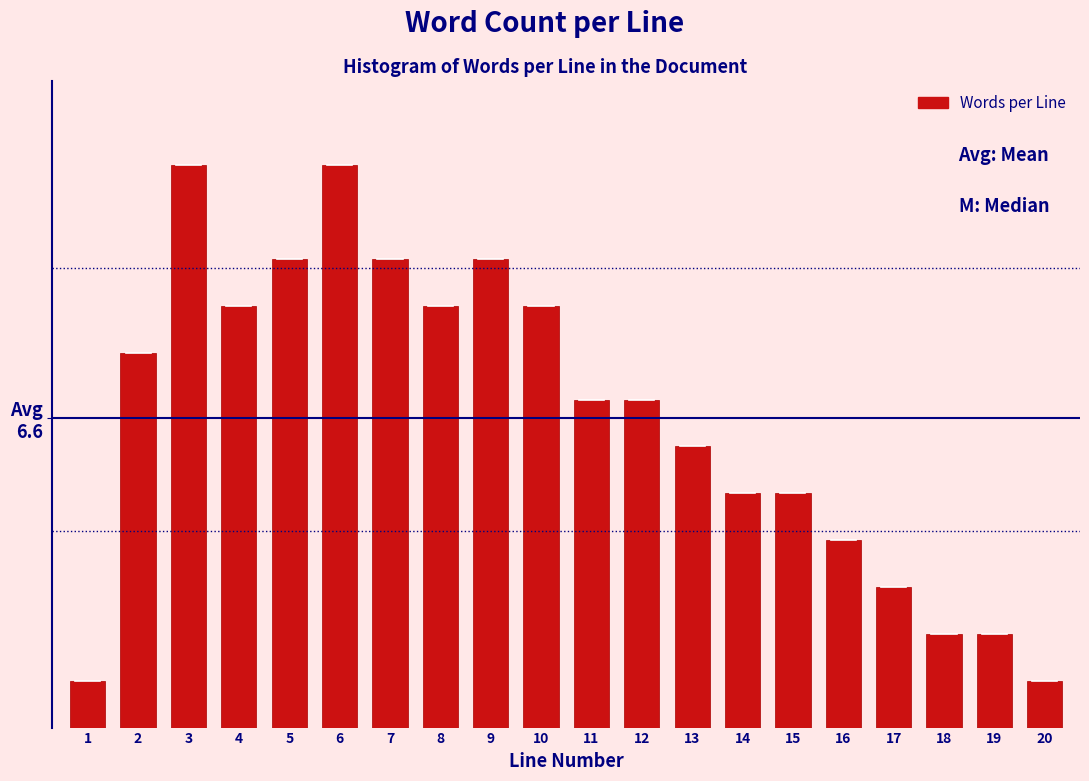

Are the bars horizontal?

No